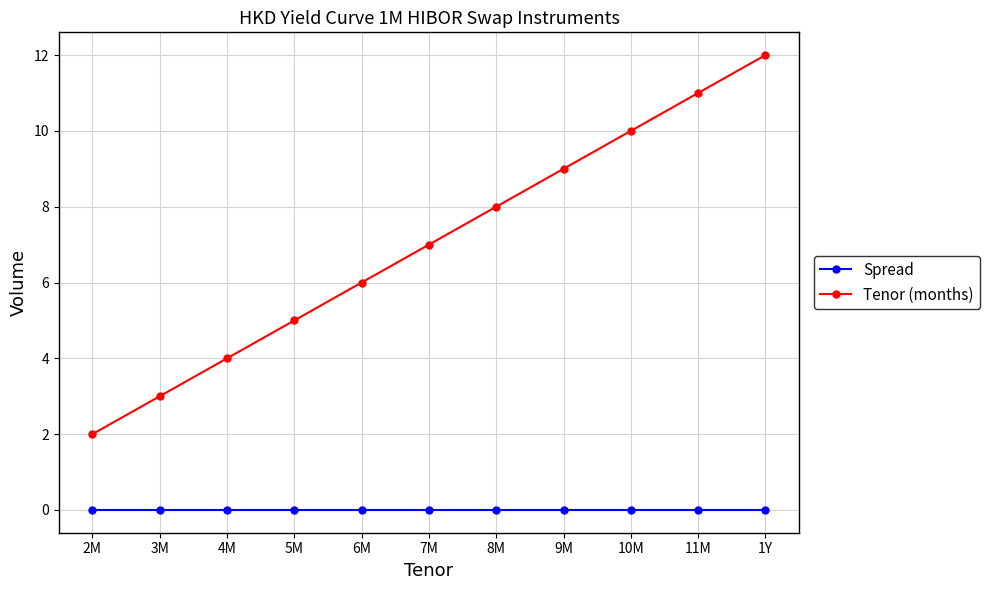

What is the value of the Tenor (months) point at the 10th from the left?

11